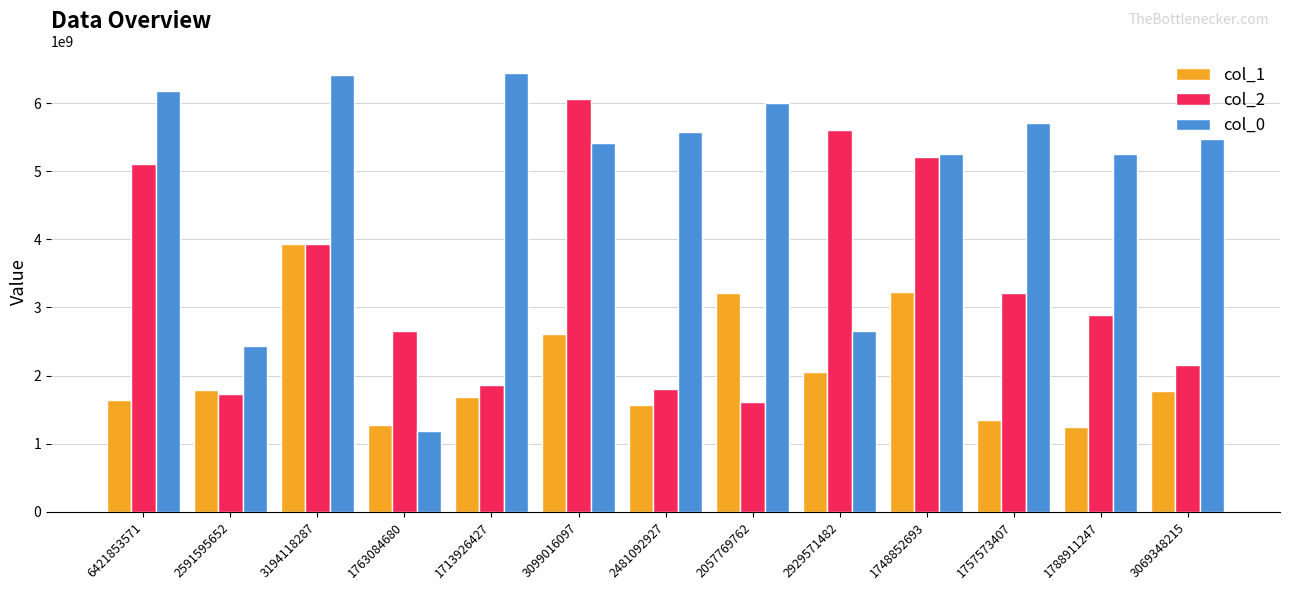

Where does the col_1 series first go above 1774451041?

2591595652